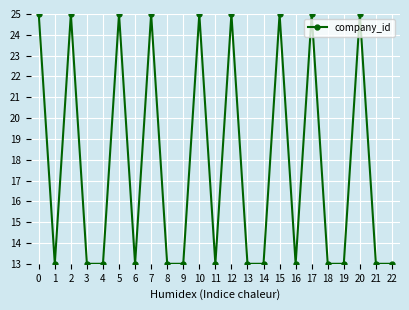

Between 4 and 2, which is larger?

2